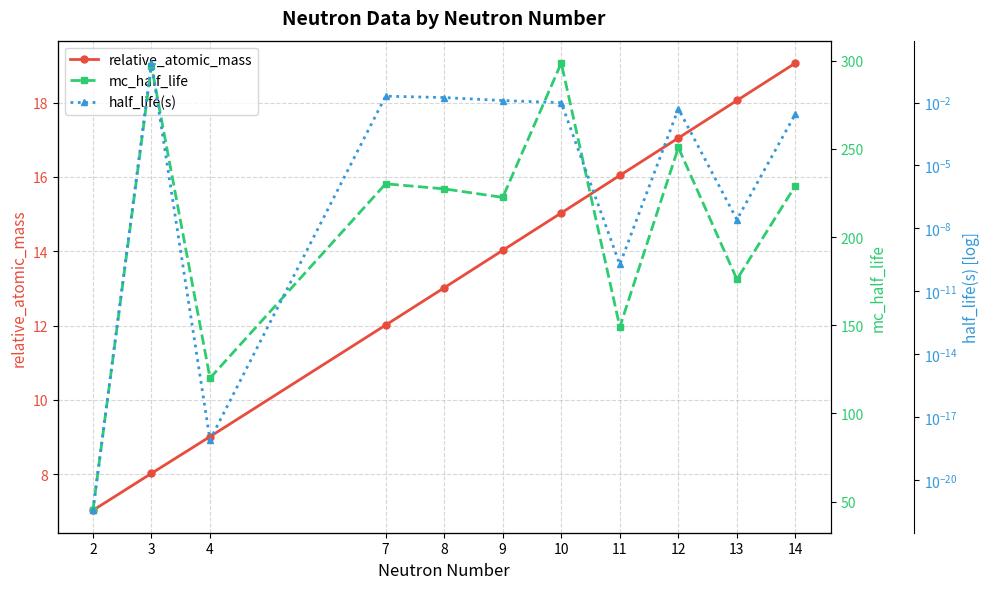

True or false: half_life(s) and mc_half_life intersect in this chart.

False